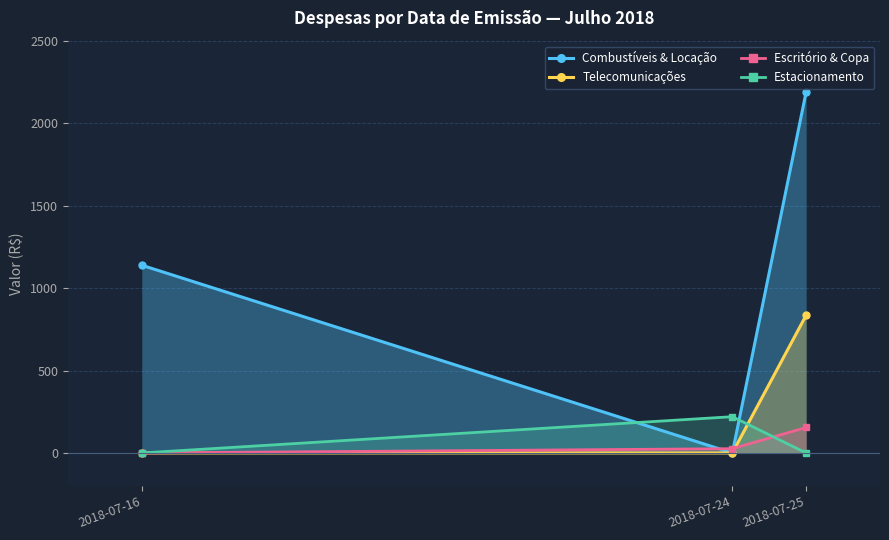

What is the average value of the Estacionamento series?

73.3